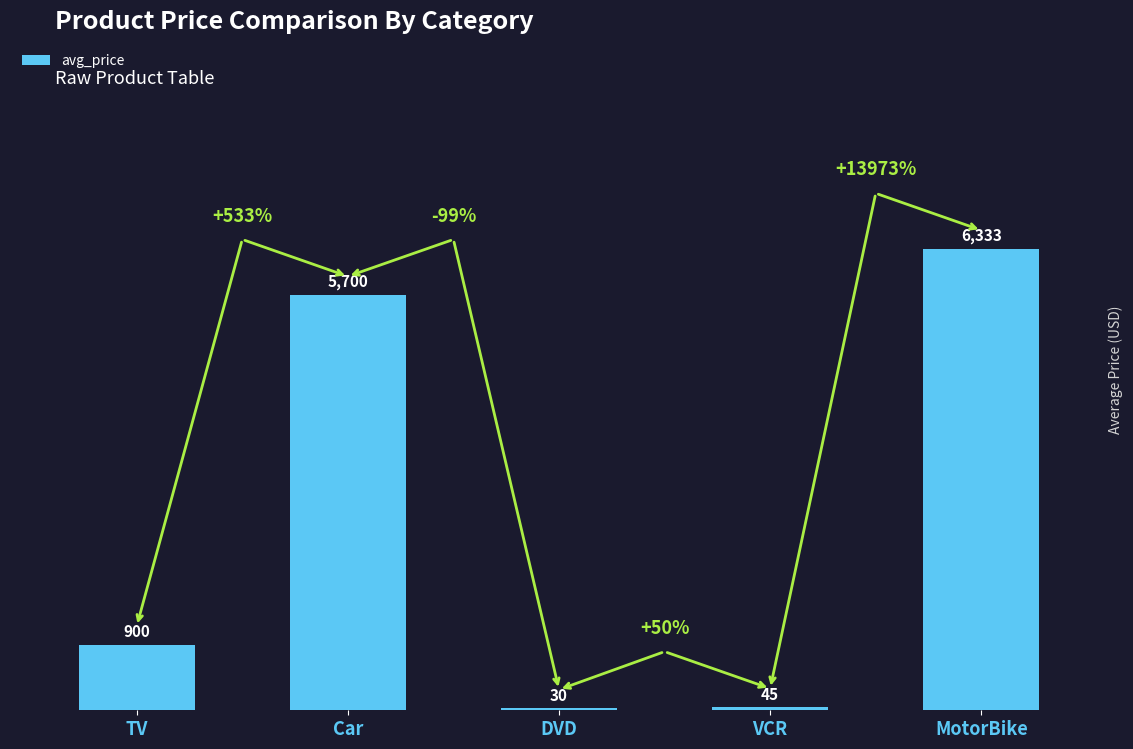

At which label is the value closest to 3181?

TV